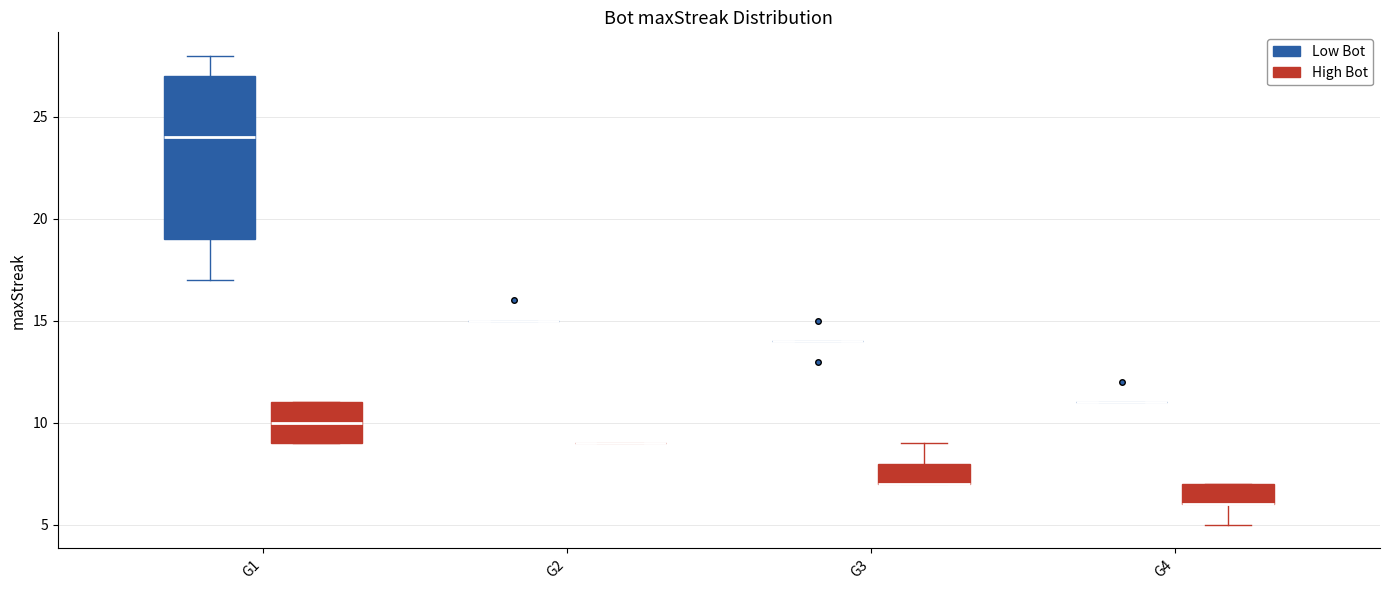

Which box is the tallest, from its lower edge to its upper edge?

G1 (Low Bot)